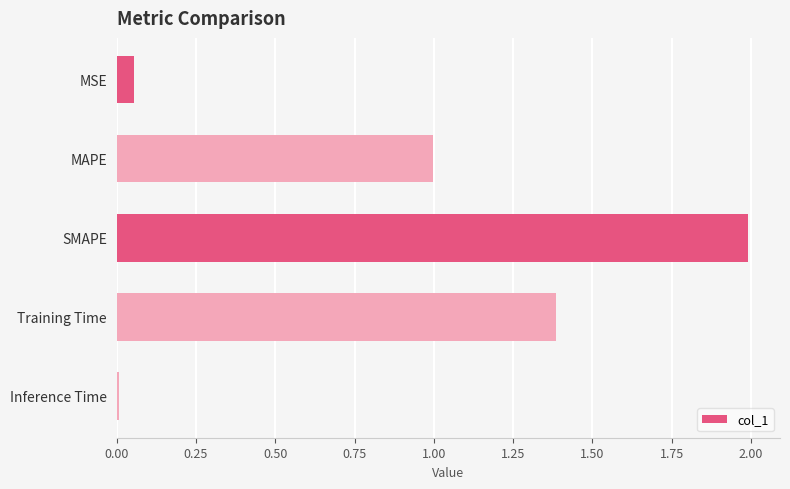

Which has a higher value, Inference Time or MSE?

MSE